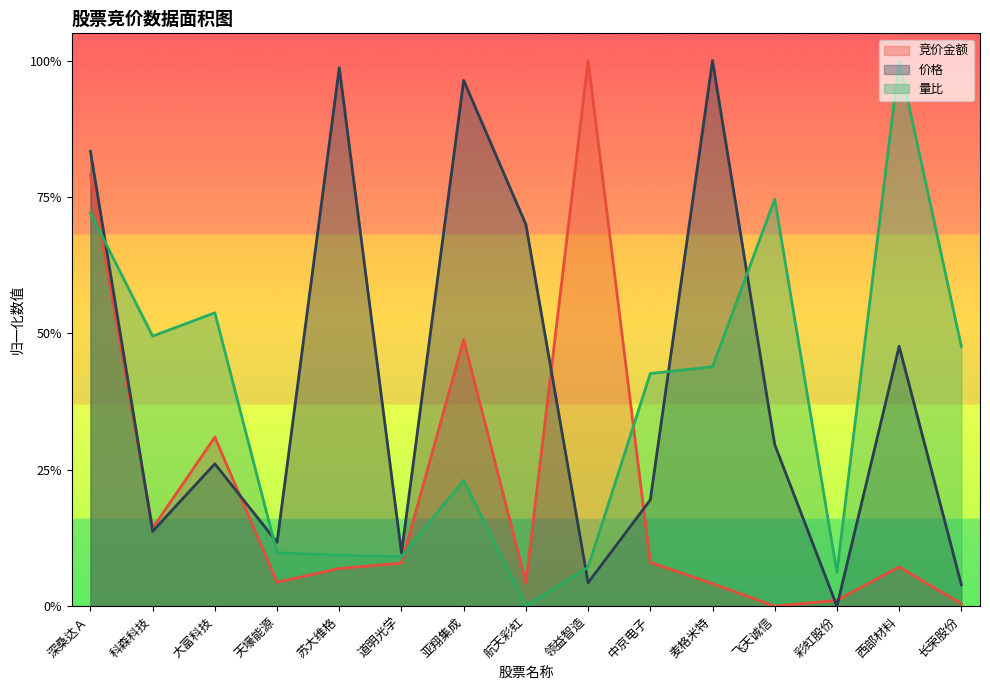

Which series changed the most between 天壕能源 and 长荣股份?

量比